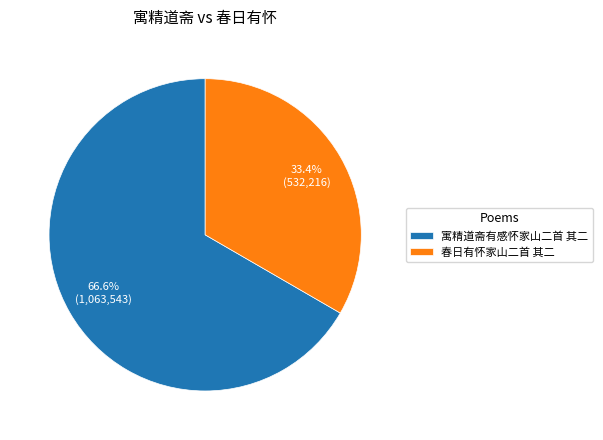

Does 寓精道斋有感怀家山二首 其二 account for over 50% of the chart?

Yes